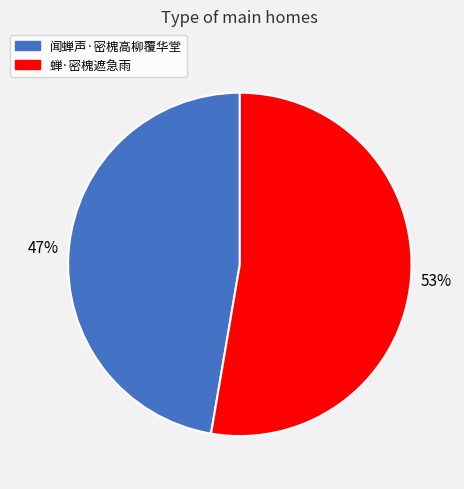

Is 闻蝉声·密槐高柳覆华堂 the majority of the pie?

No